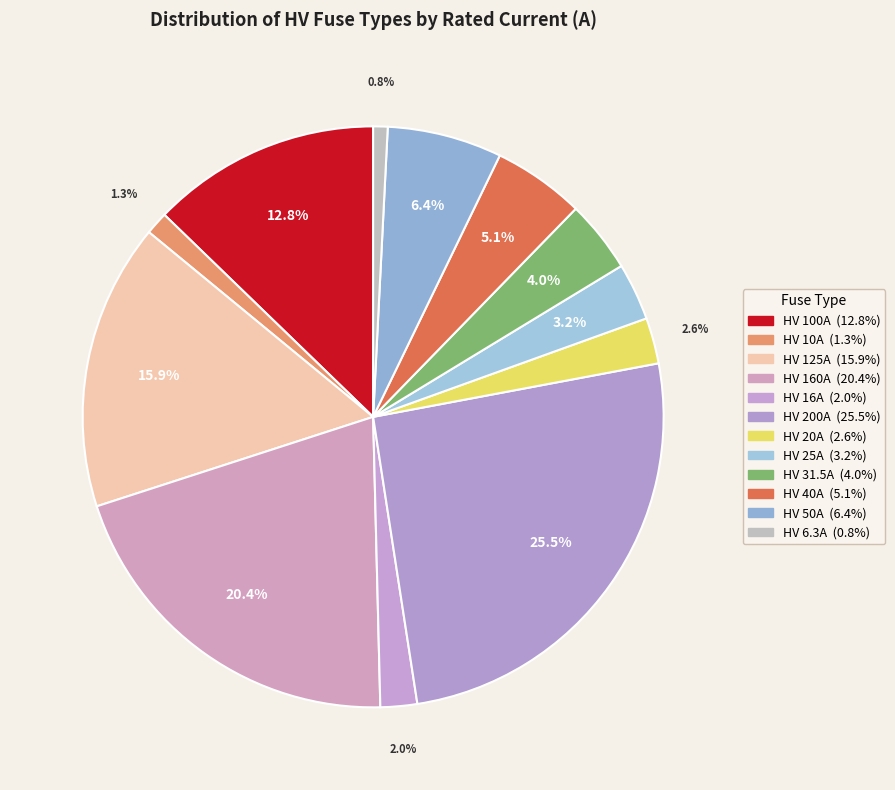

Do HV 16A and HV 10A together represent more than half of the pie?

No